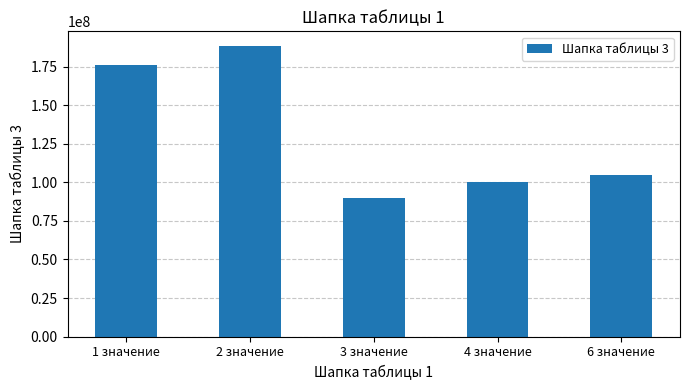

Rank the categories by value from lowest to highest.

3 значение, 4 значение, 6 значение, 1 значение, 2 значение